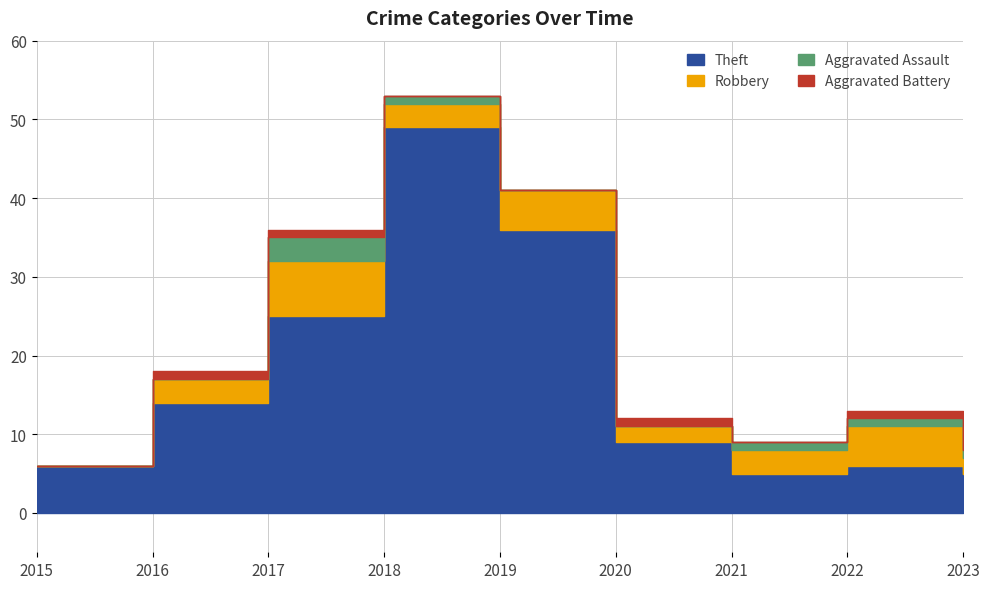

How many distinct data groups are displayed?

4